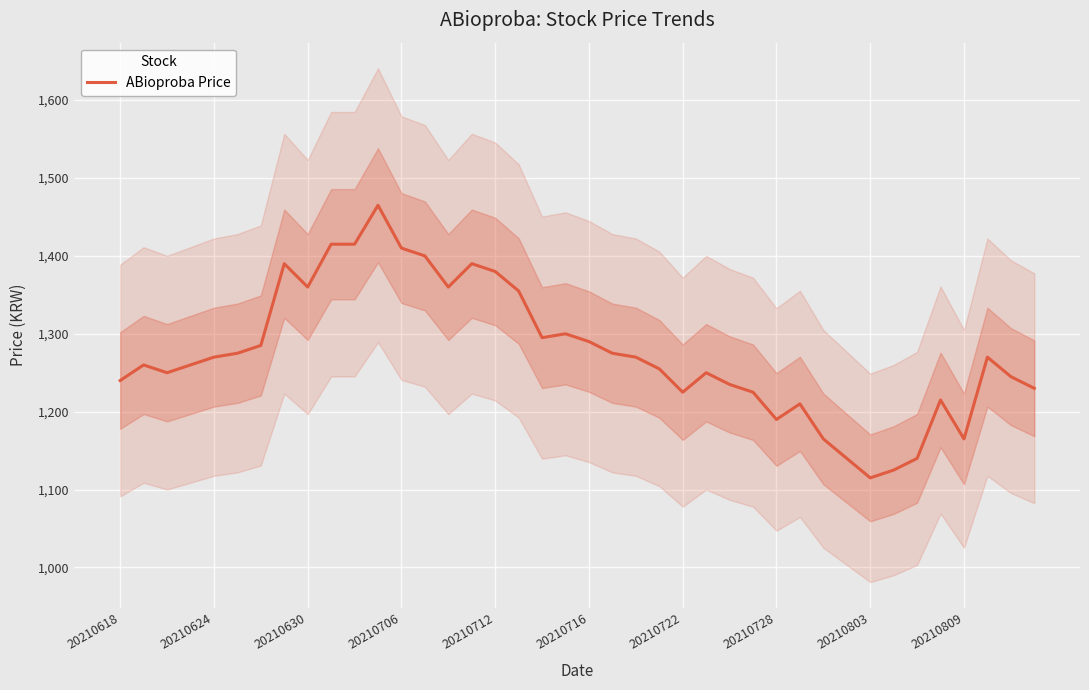

How many points are higher than both their immediate neighbors (excluding endpoints)?

9